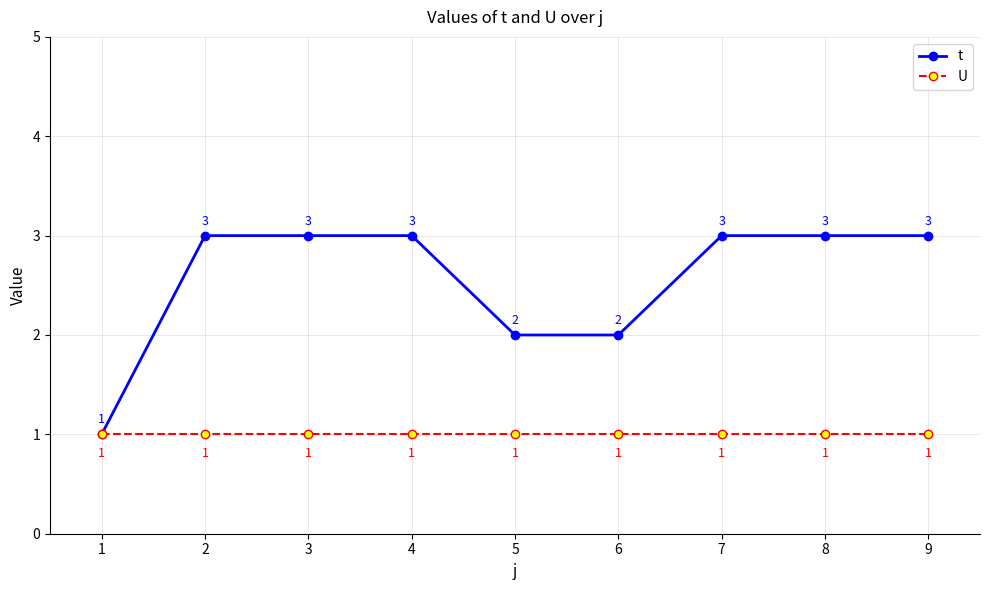

What is the value of the t point at the 8th from the left?

3